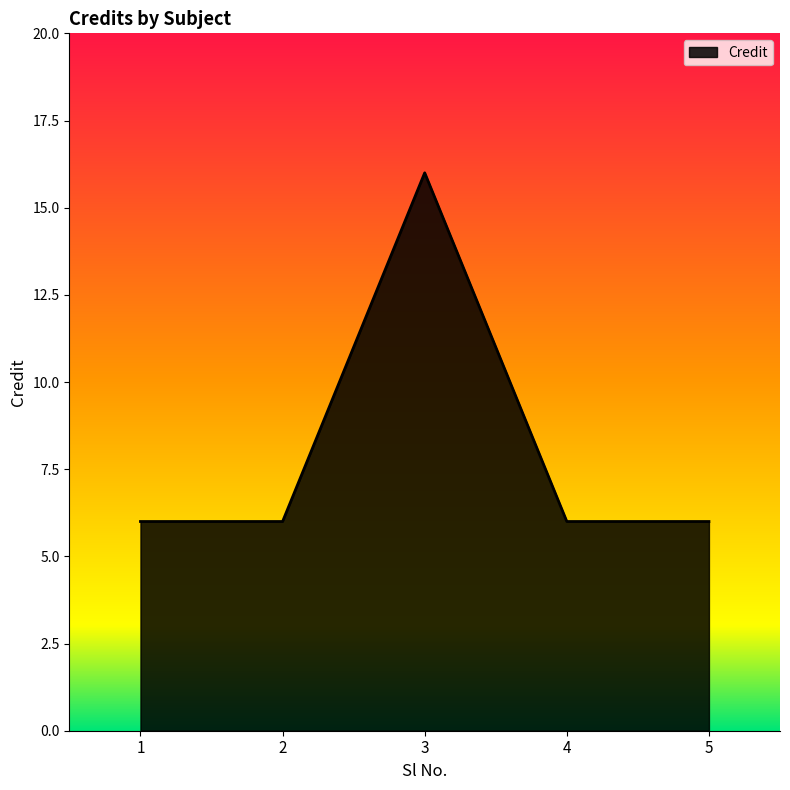

True or false: the data has more than 0 interior local peaks.

True